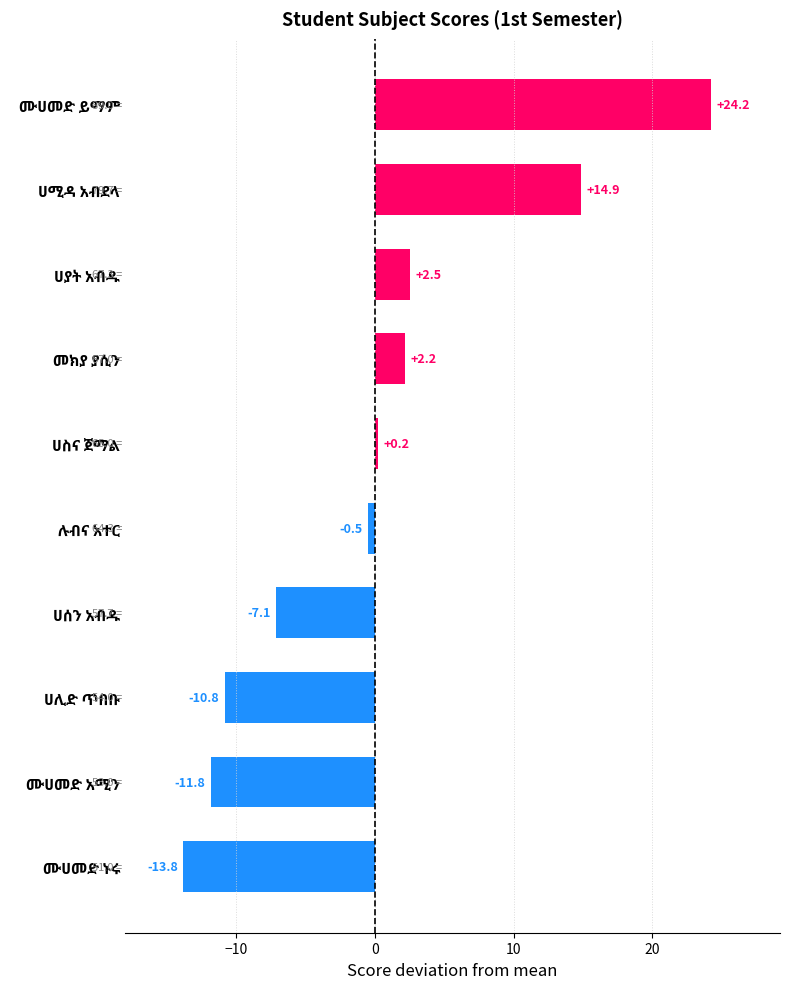

What is the maximum value shown in the chart?

24.2